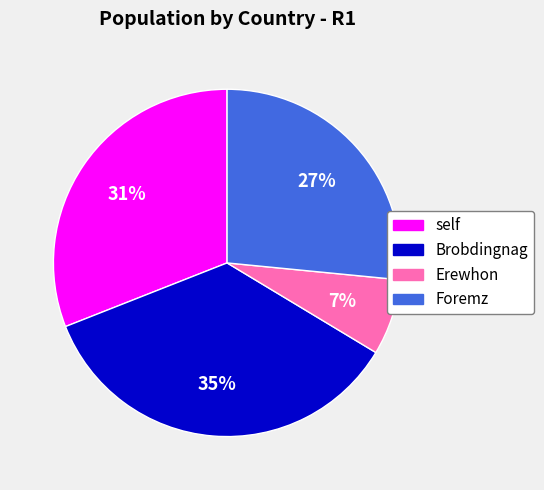

Count the number of slices in the pie.

4